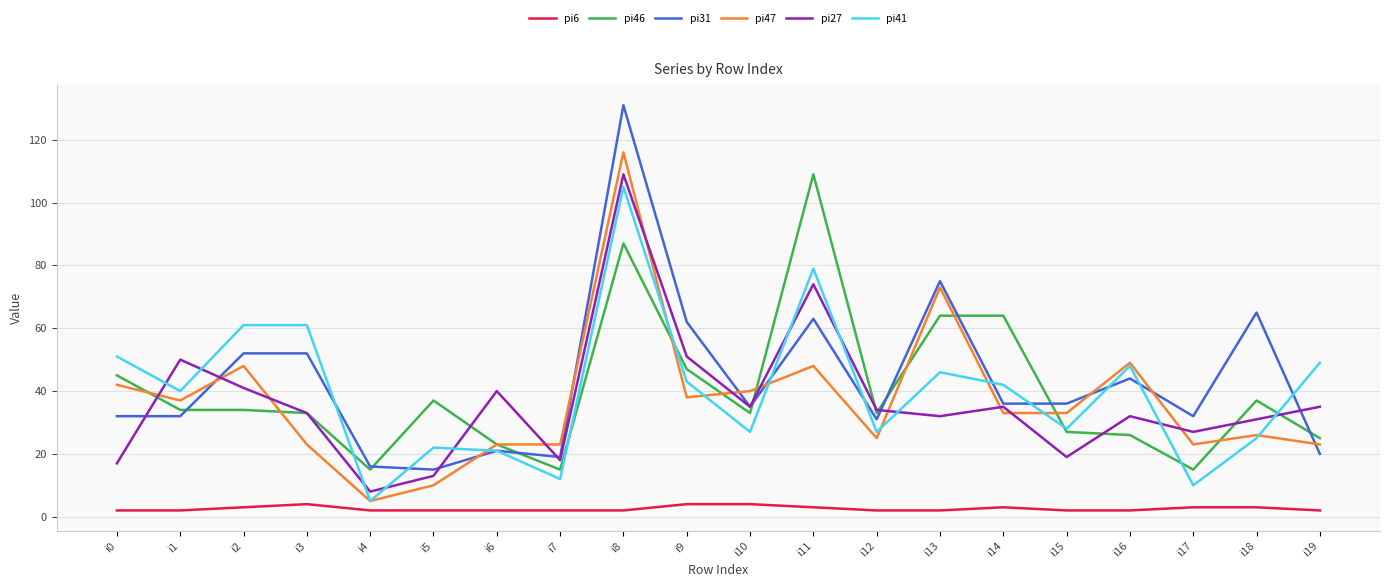

At which category does pi27 reach its first local valley?

i4